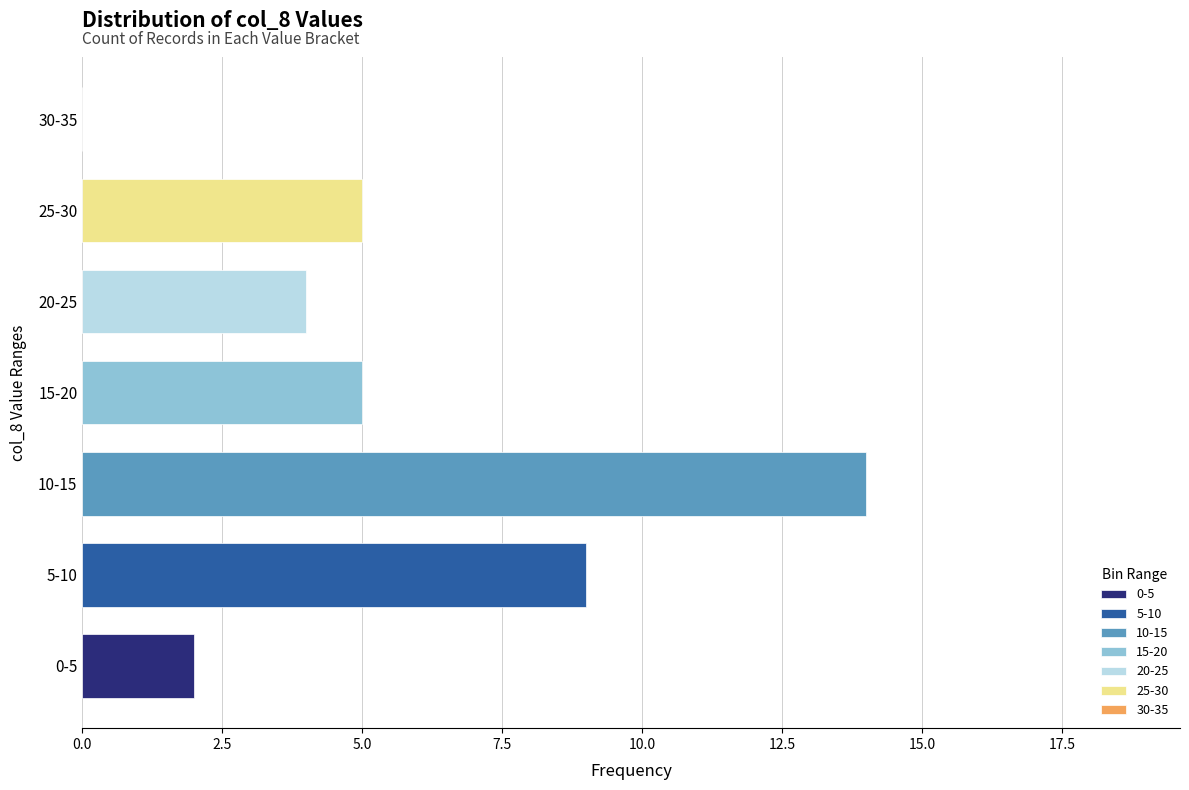

Reading bottom to top, extract all data points from this chart.

0-5=2	5-10=9	10-15=14	15-20=5	20-25=4	25-30=5	30-35=0